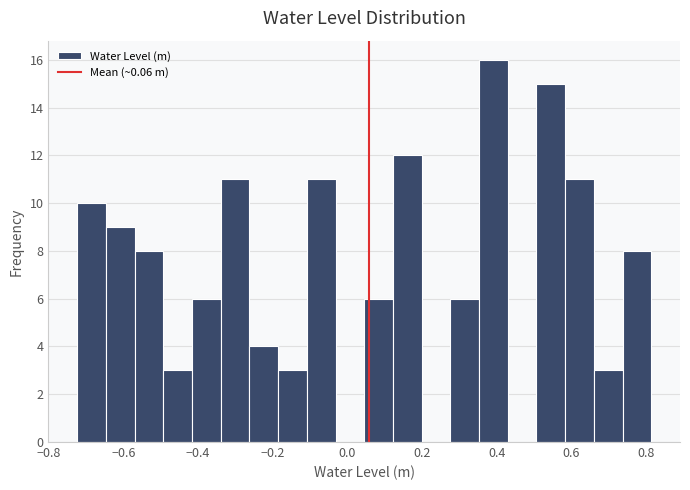

Around what value on the x-axis is the tallest bar? Give the approximate position of its centre, as read against the axis.

0.40